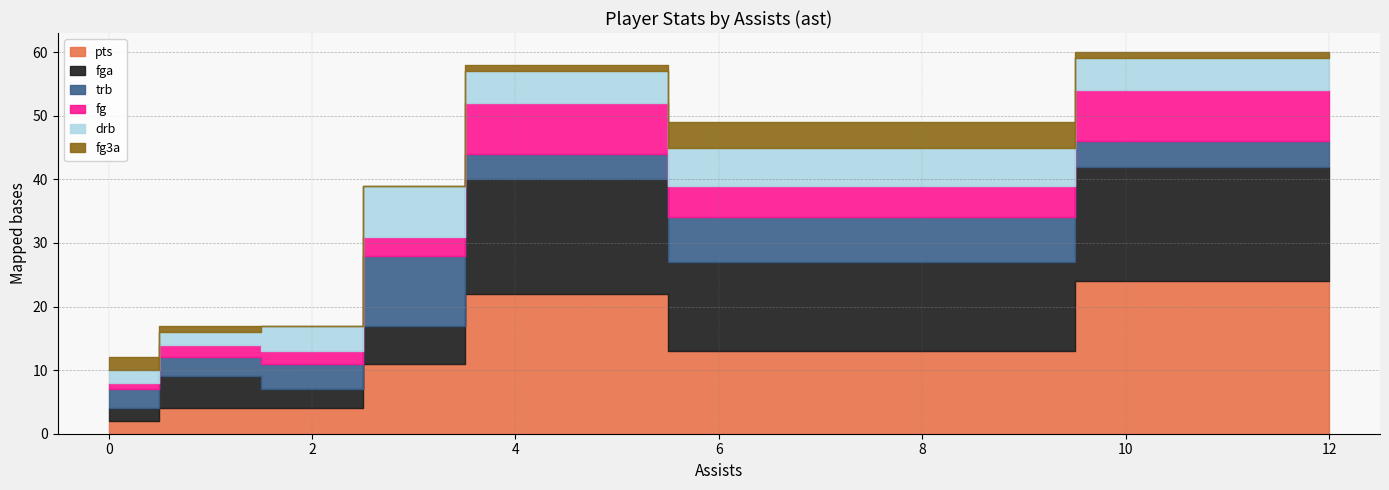

The value of fg at 3 is 4. True or false?

False